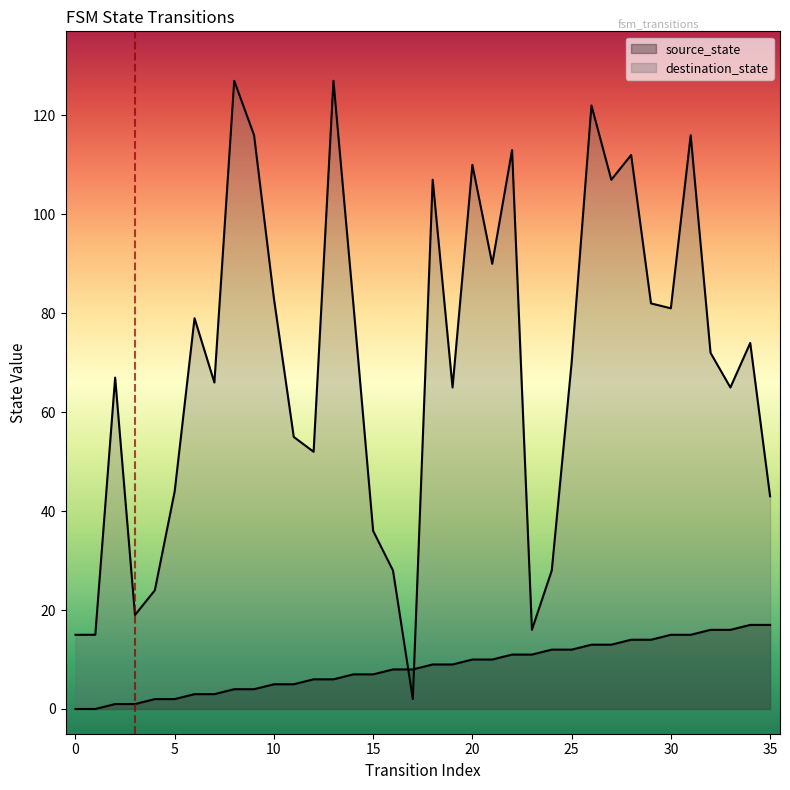

What value does the source_state series have at 18?

9